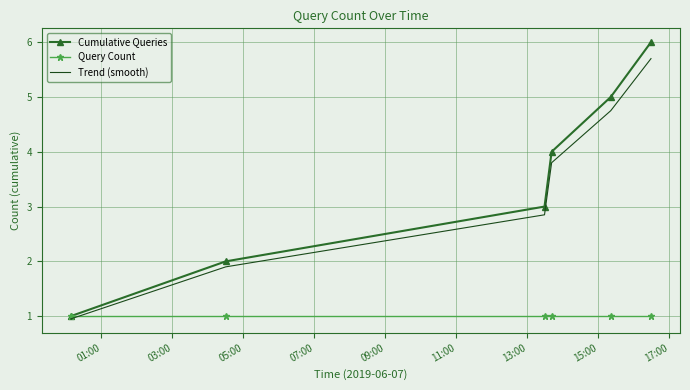

Which series has the largest range (max minus min)?

Cumulative Queries